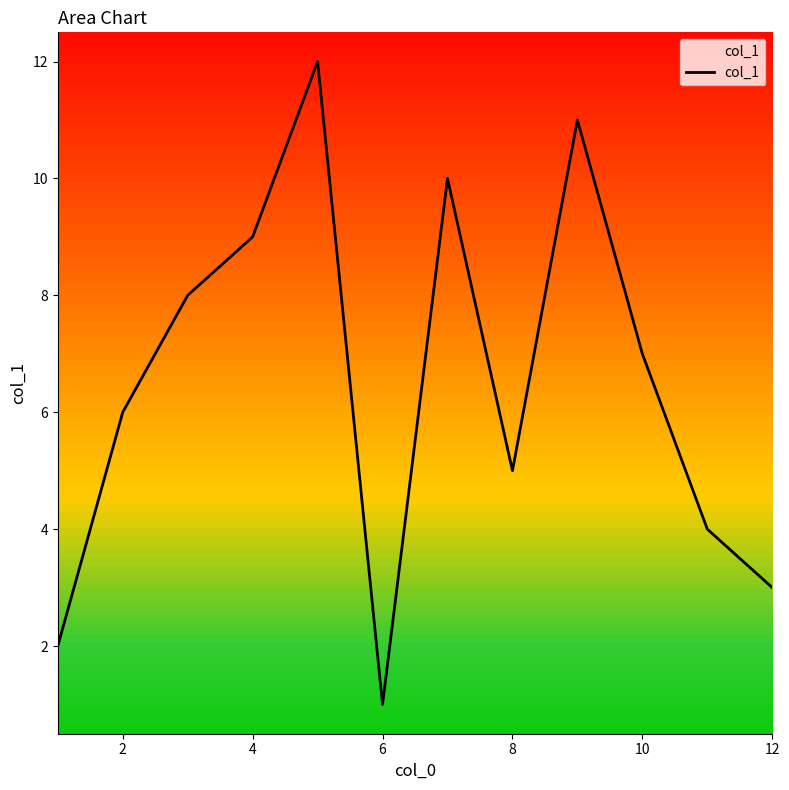

What is the difference between the maximum and minimum values?

11